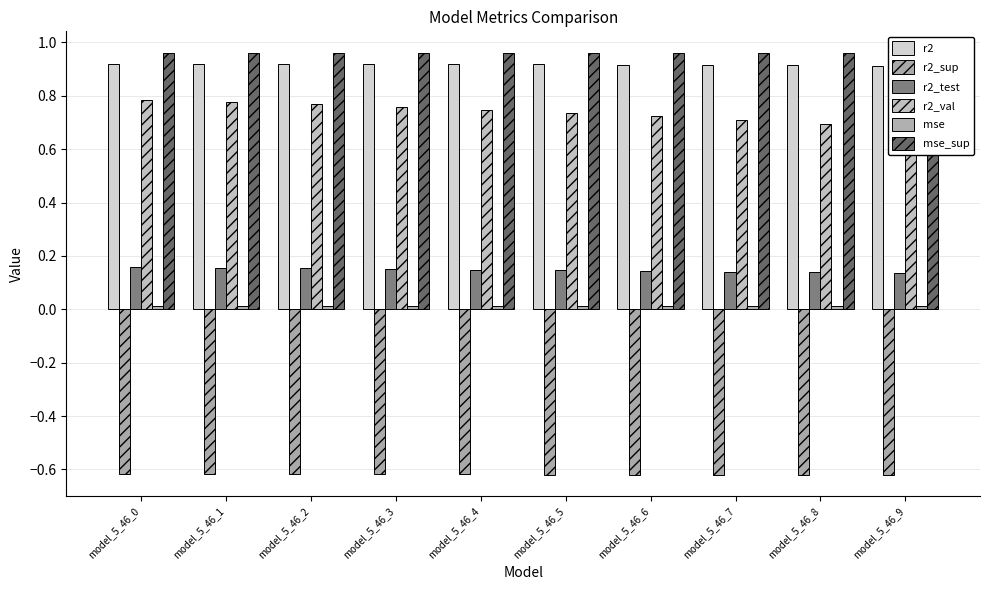

List the series in order of their peak value, highest first.

mse_sup, r2, r2_val, r2_test, mse, r2_sup